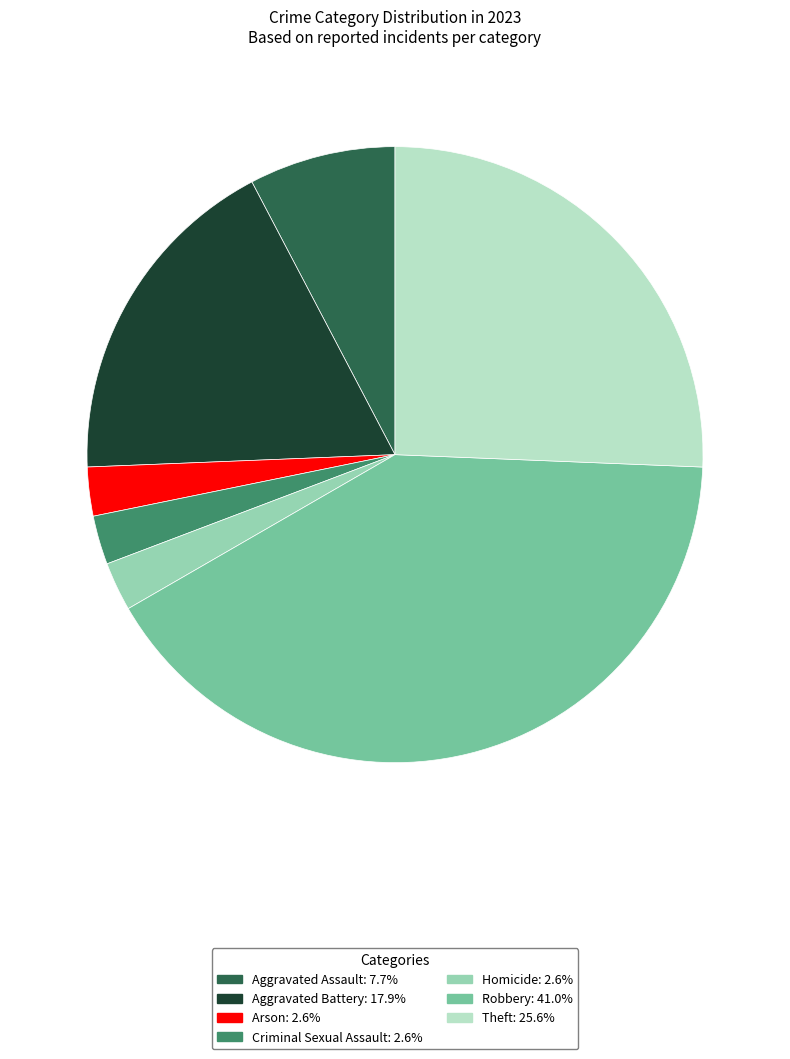

Combined, do Homicide and Arson account for over 50%?

No